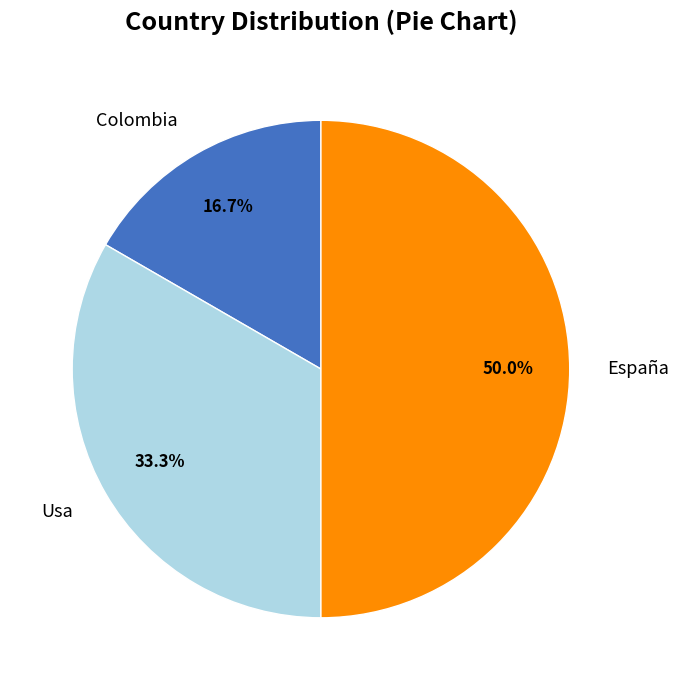

What is the ratio of the value at Colombia to the value at España?

0.3